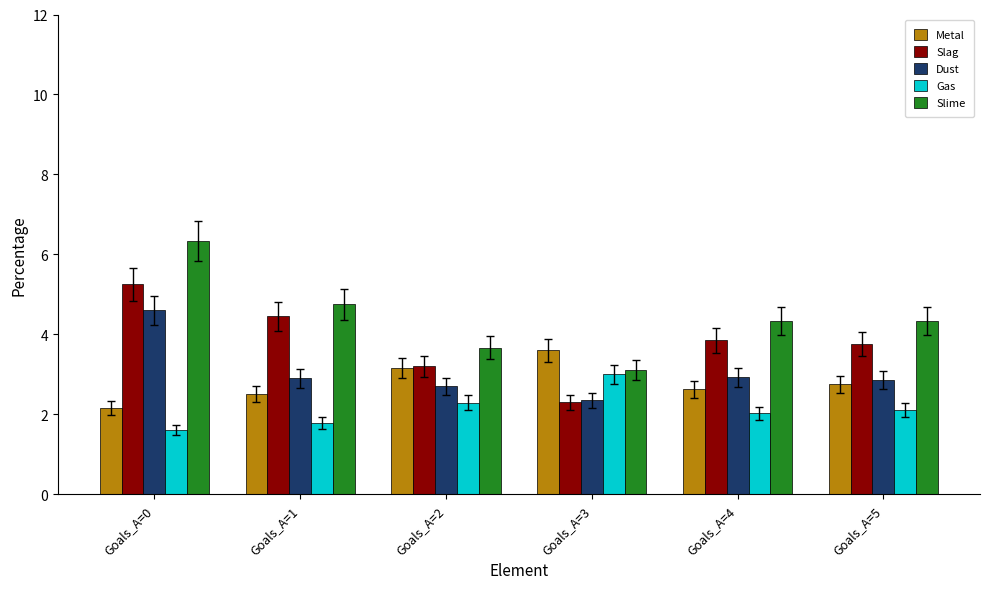

What is the minimum value shown in the chart?

1.6